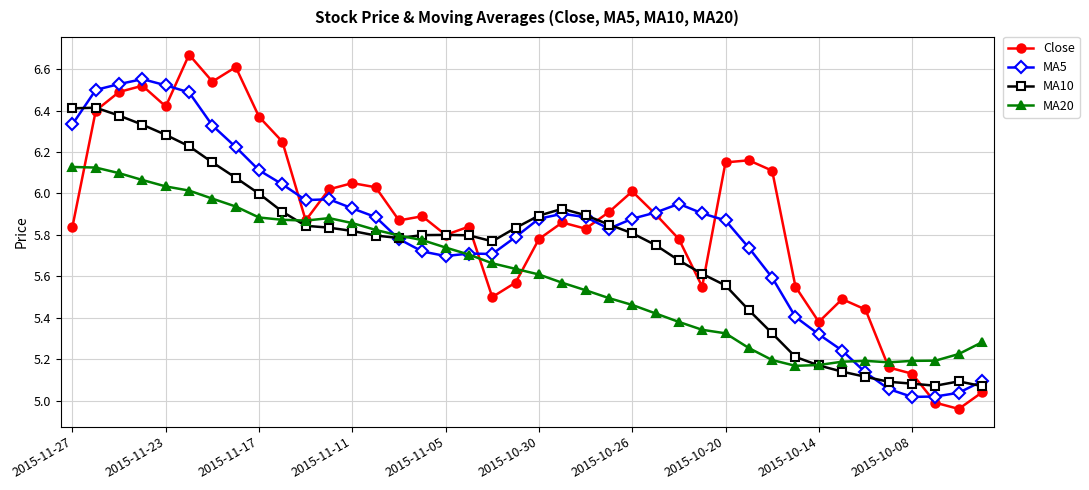

What is the difference between the maximum and minimum values in the MA10 series?

1.3